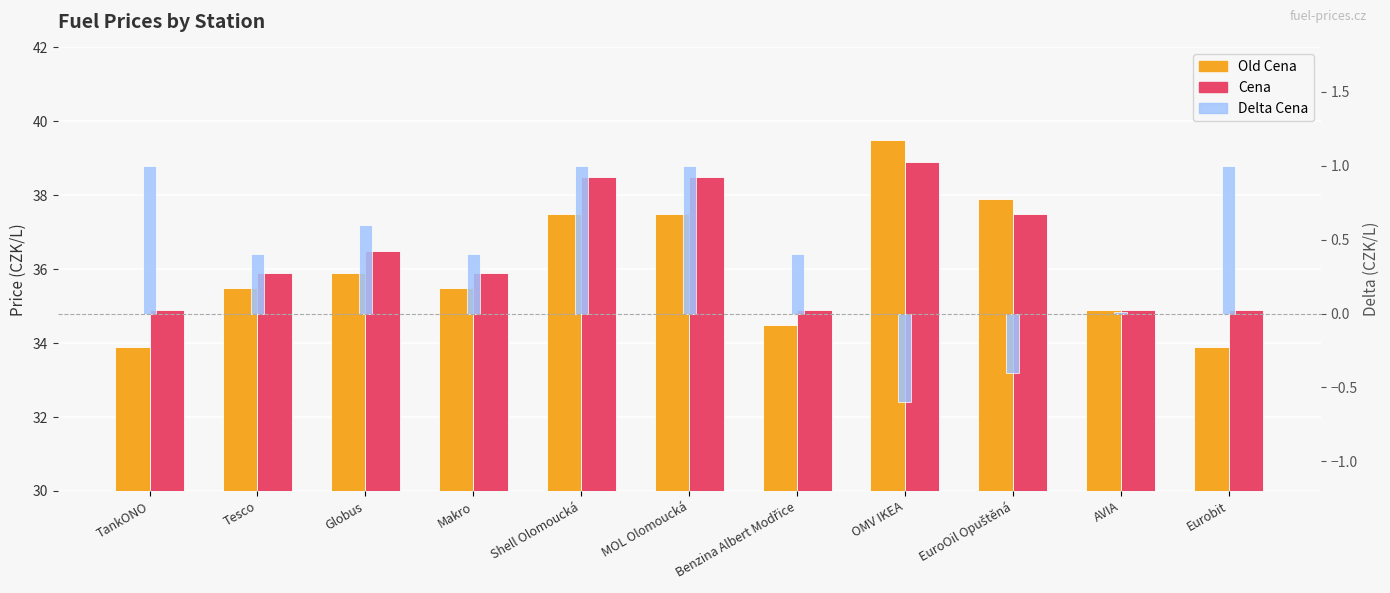

List the series in order of their peak value, highest first.

Old Cena, Cena, Delta Cena